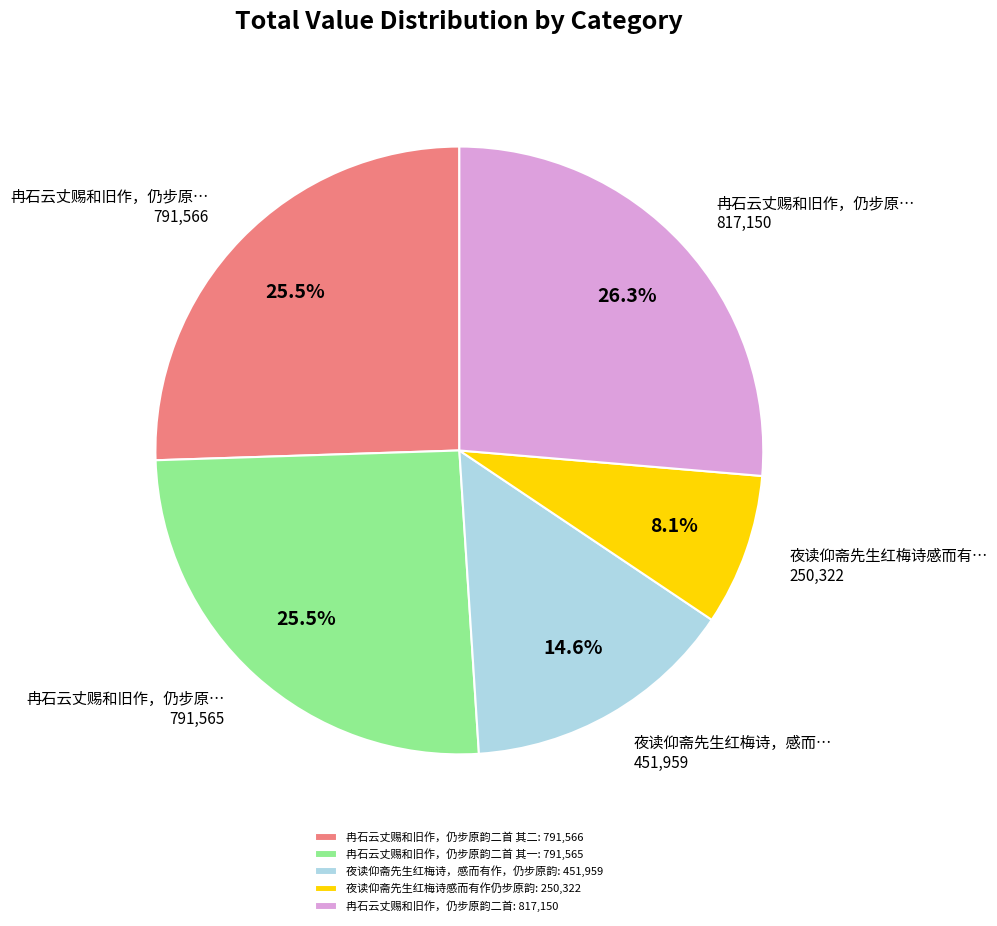

What is the ratio of the value at 夜读仰斋先生红梅诗，感而有作，仍步原韵: 451,959 to the value at 冉石云丈赐和旧作，仍步原韵二首 其一: 791,565?

0.6